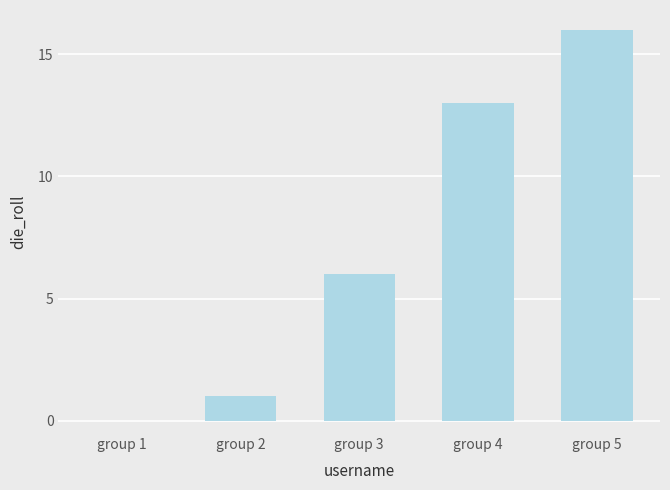

Reading left to right, list all the values displayed in this chart.

0	1	6	13	16